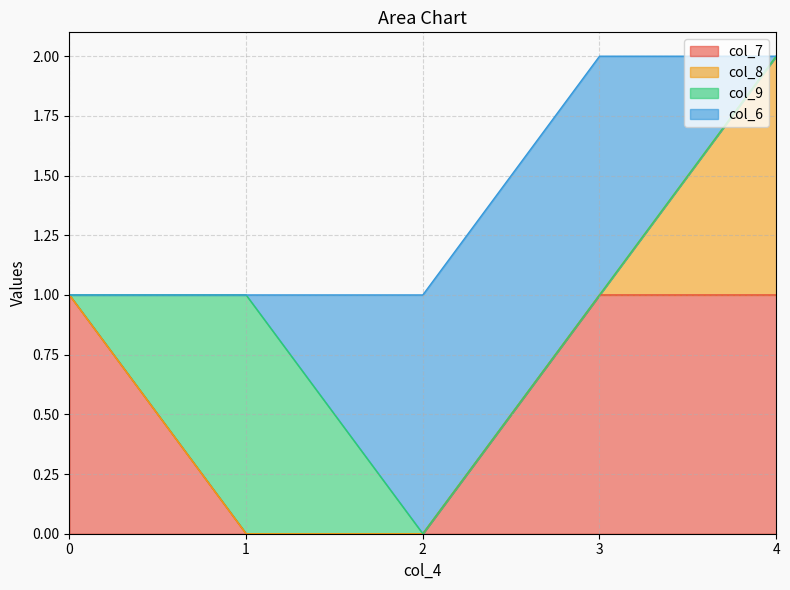

Reading right to left, transcribe all the data shown in this chart.

col_7: 4=1	3=1	2=0	1=0	0=1
col_8: 4=1	3=0	2=0	1=0	0=0
col_9: 4=0	3=0	2=0	1=1	0=0
col_6: 4=0	3=1	2=1	1=0	0=0